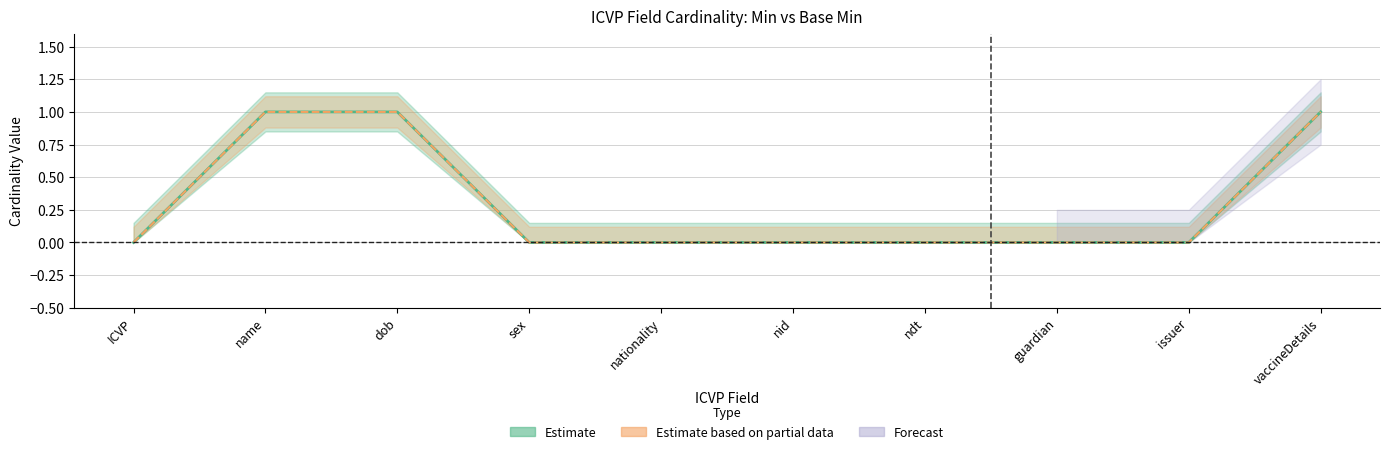

Reading left to right, list all the values displayed in this chart.

Min: 0	1	1	0	0	0	0	0	0	1
Base Min: 0	1	1	0	0	0	0	0	0	1